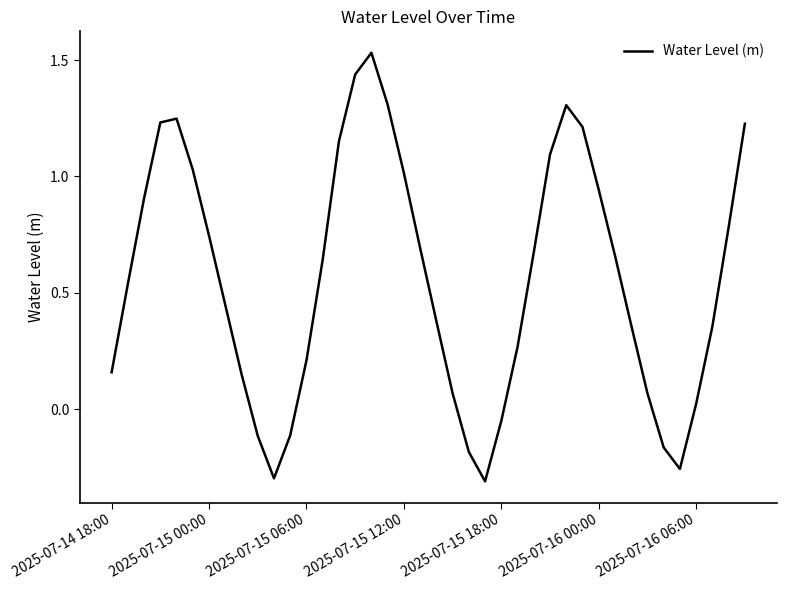

Where does the data first go above 0?

2025-07-14 18:00